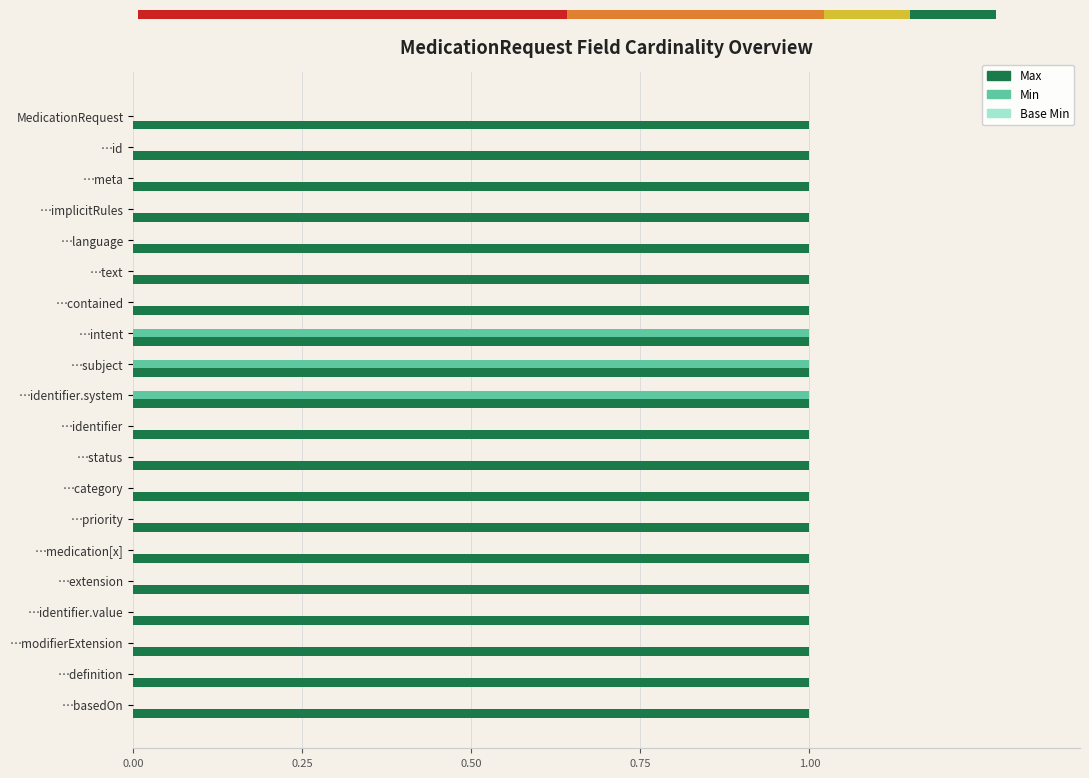

The value of Base Min at 18 is 0.5. True or false?

False